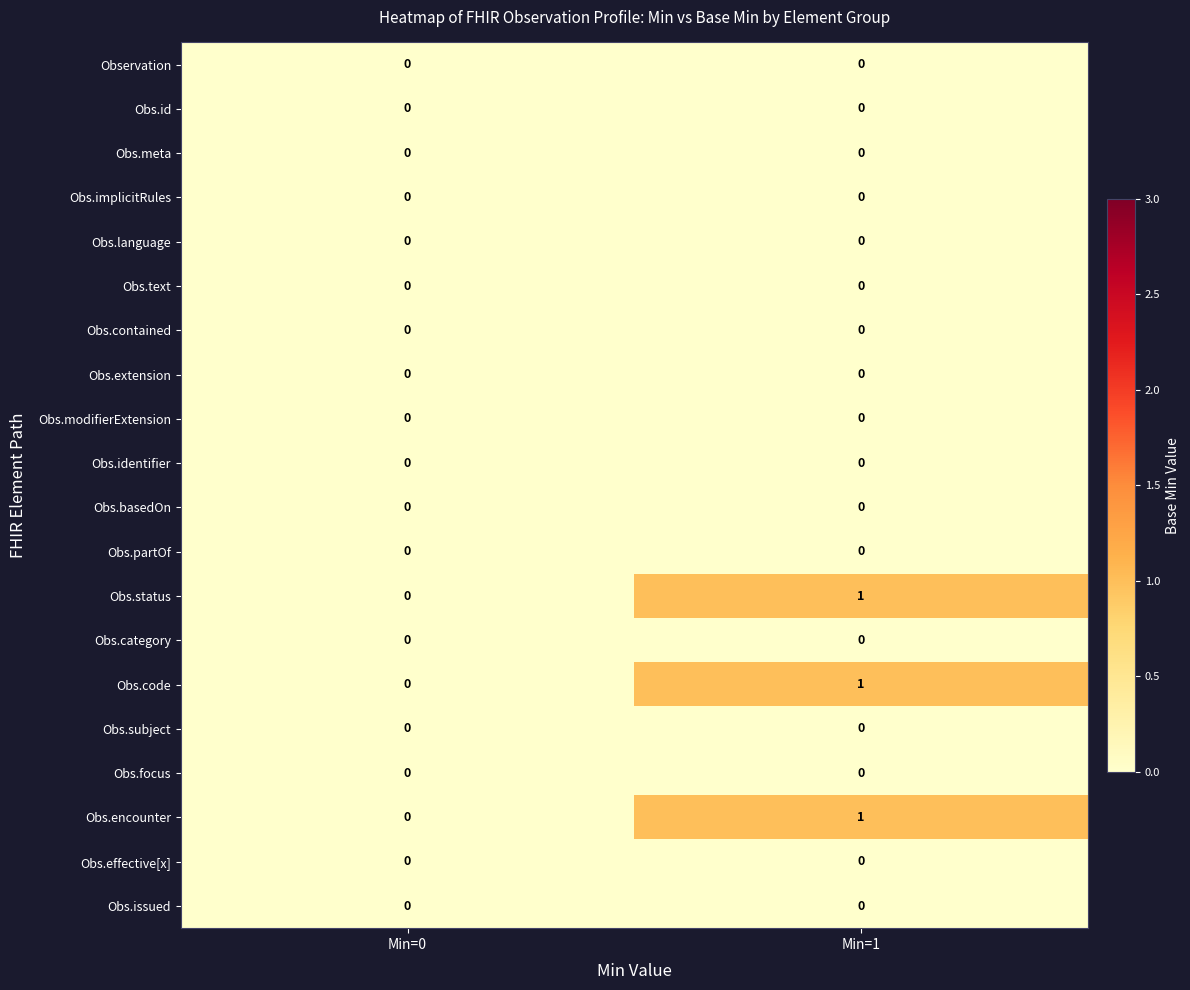

At which category is the sum across all series the highest?

Min=1